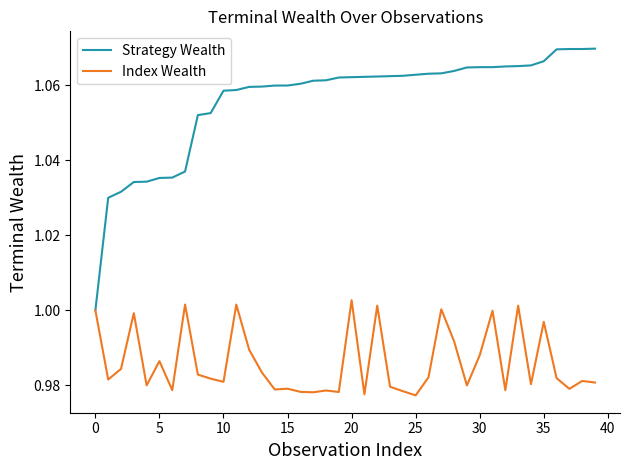

Which series has the widest spread of values?

Strategy Wealth